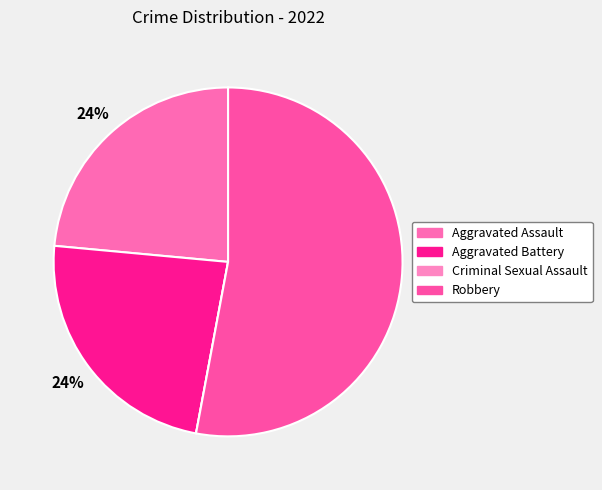

Is it true that Robbery is 41% of the pie?

False